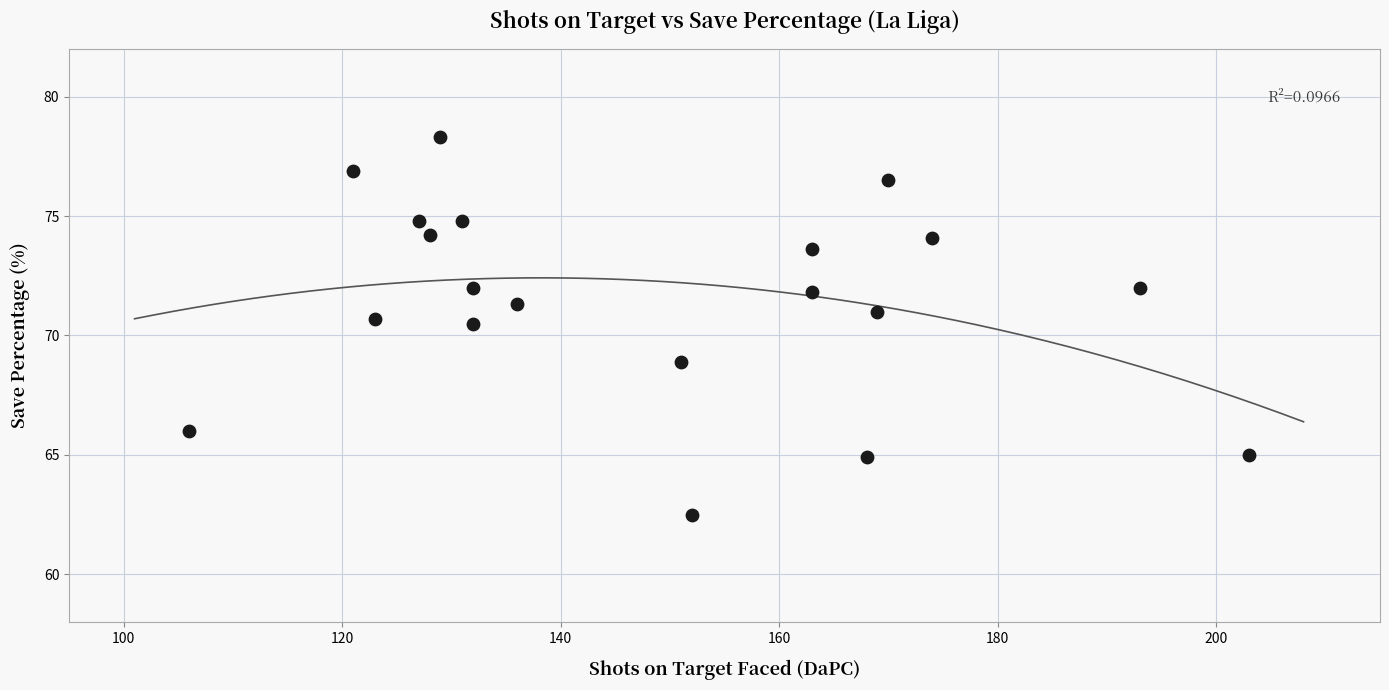

What is the range of Y values (max minus min)?

15.8